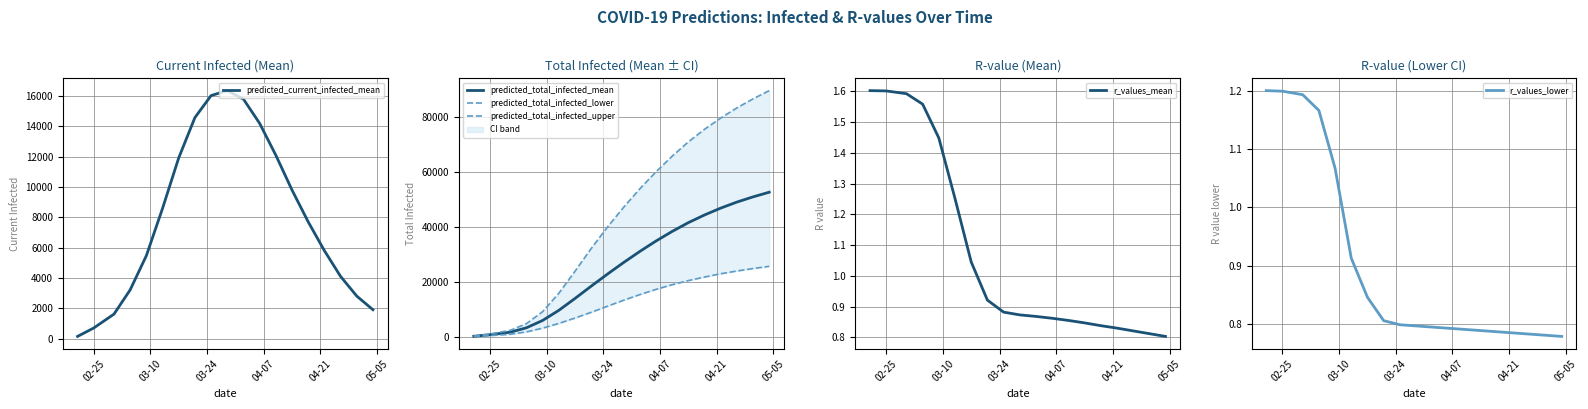

What position from the left is 04-21?

5